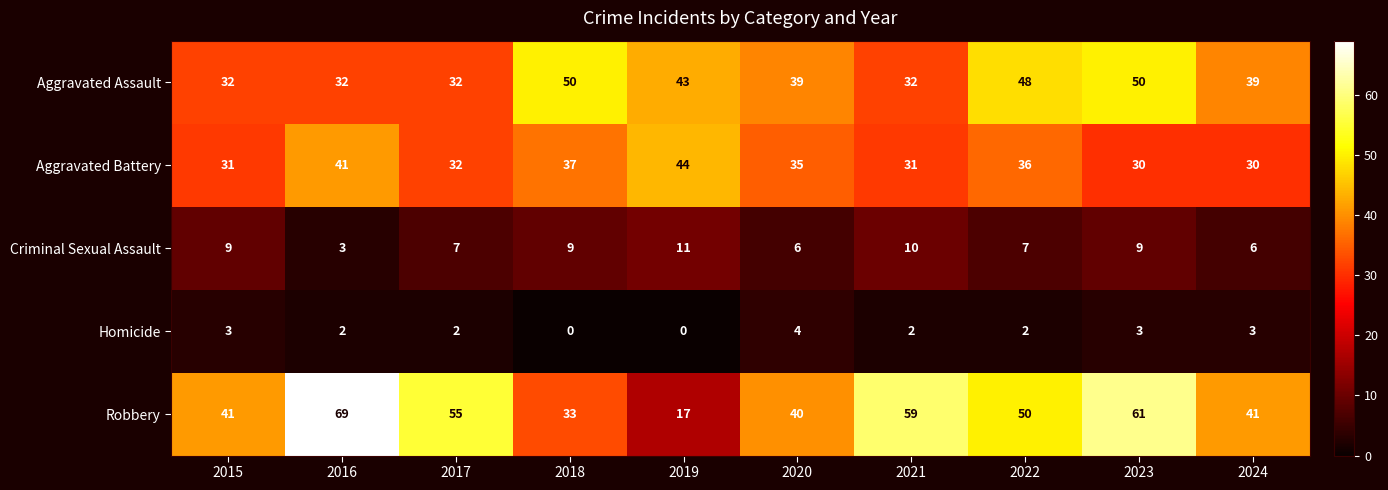

What is the total value across all series at 2019?

115